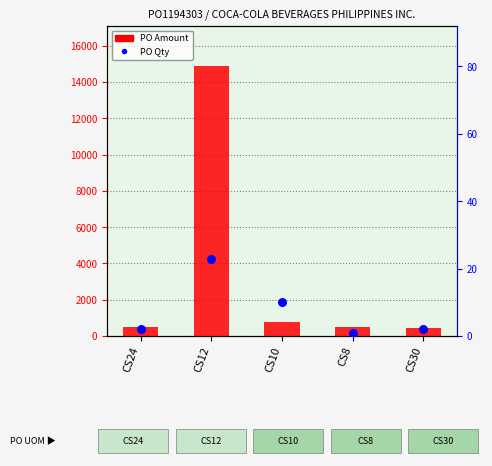

At which category is the sum across all series the highest?

CS12